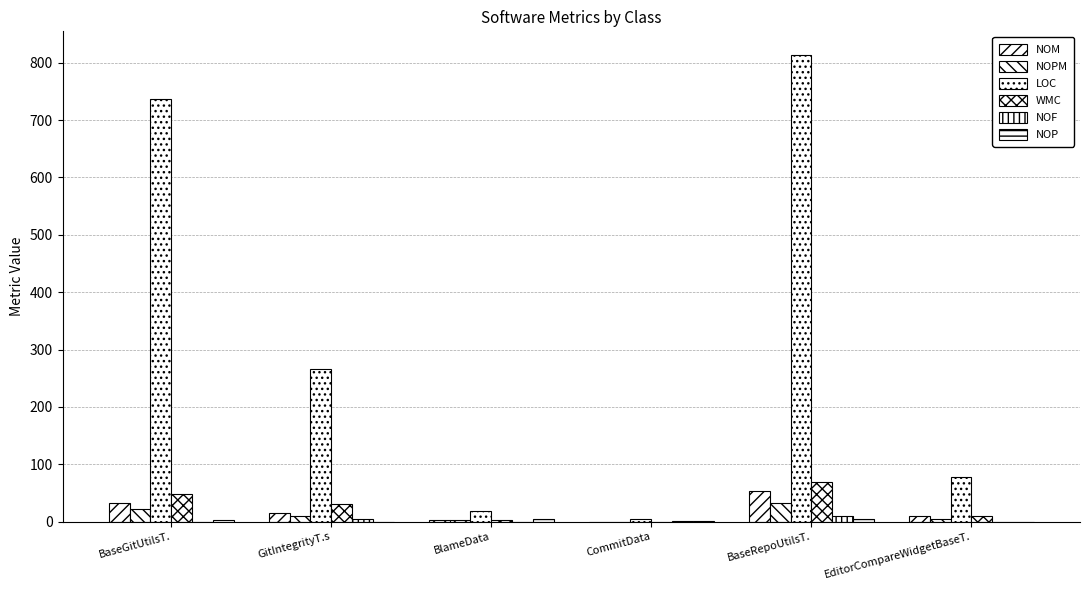

What is the spread (max minus min) of values at BaseGitUtilsT.?

737